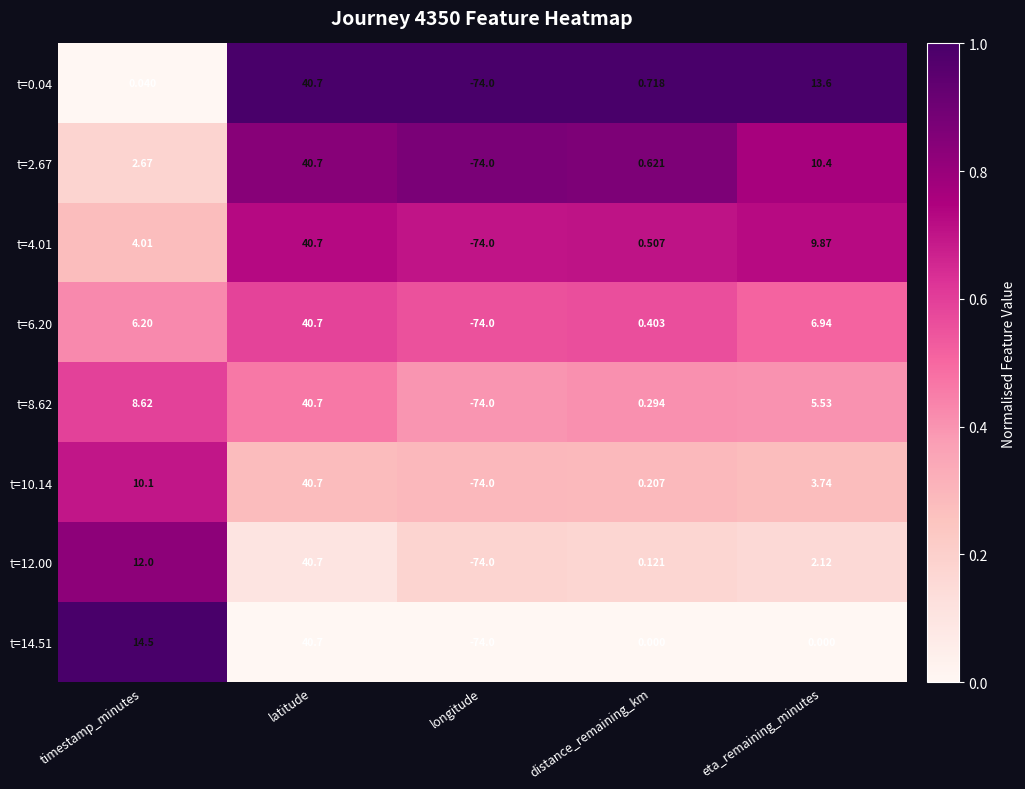

Where is t=2.67 nearest to the value -16?

distance_remaining_km